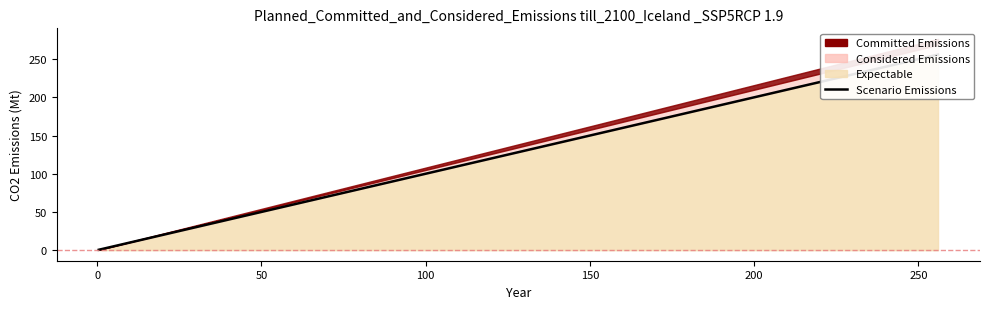

Does the chart have visible grid lines?

No